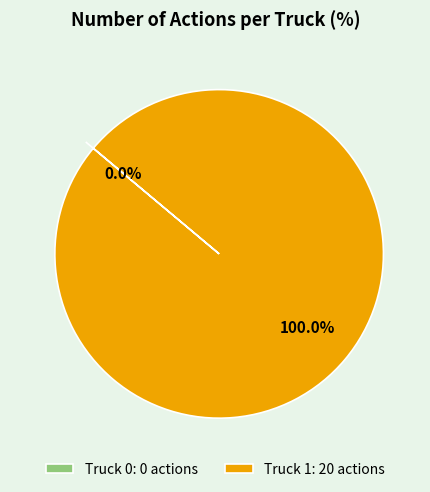

Combined, do Truck 0 and Truck 1 account for over 50%?

Yes